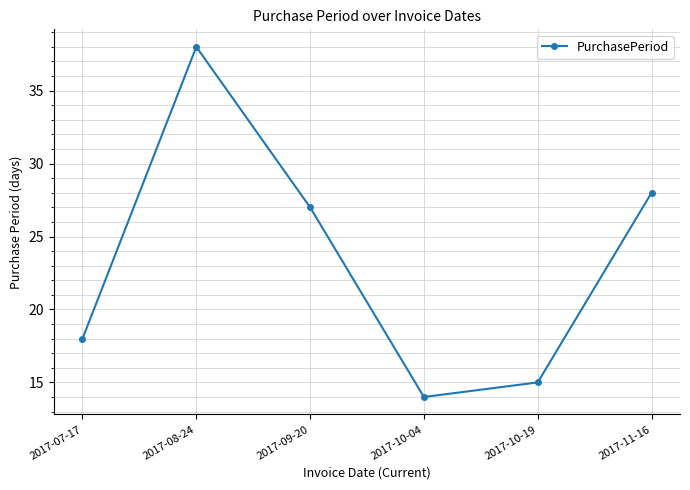

What is the value of the 2nd point from the left?

38